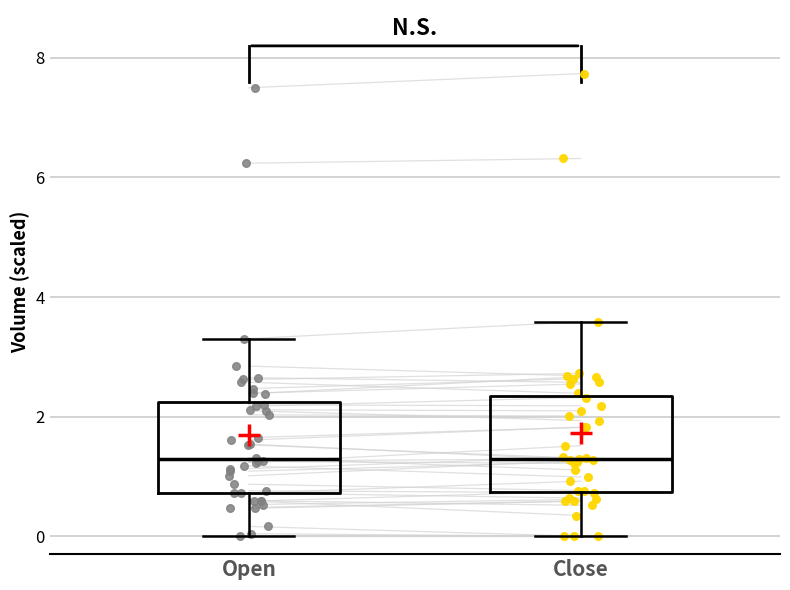

Where does the upper whisker of the box for Open end on the y-axis? The values are not printed on the chart, so give them approximately, as read against the axis.

3.4